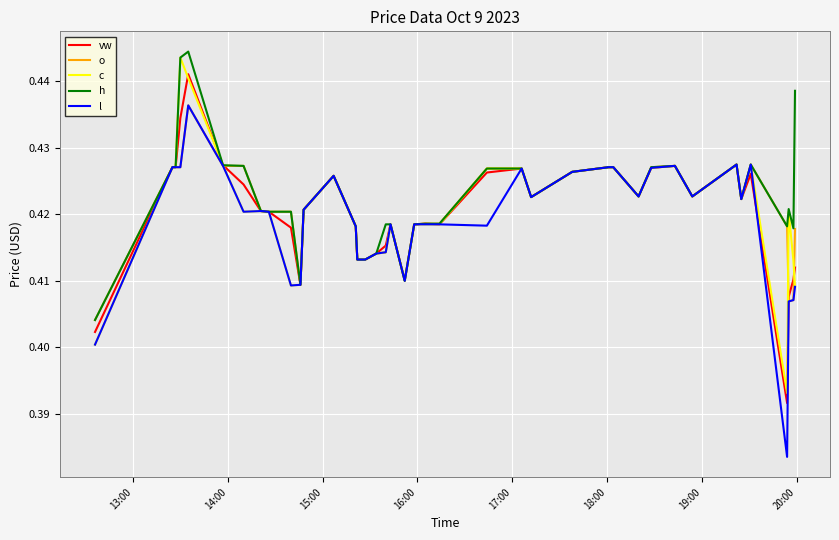

What is the minimum value shown in the chart?

0.4